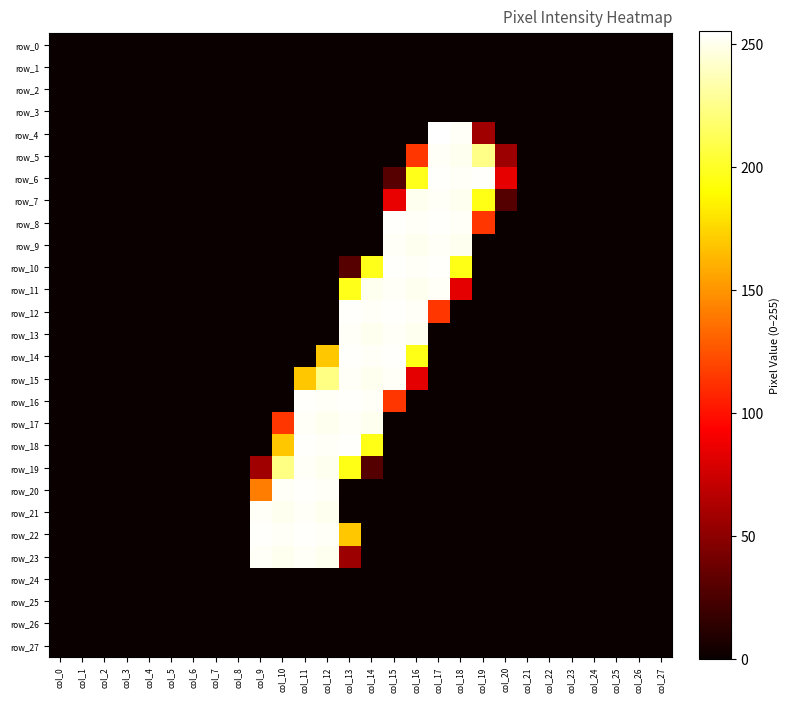

At how many categories does at least one series exceed 163?

11